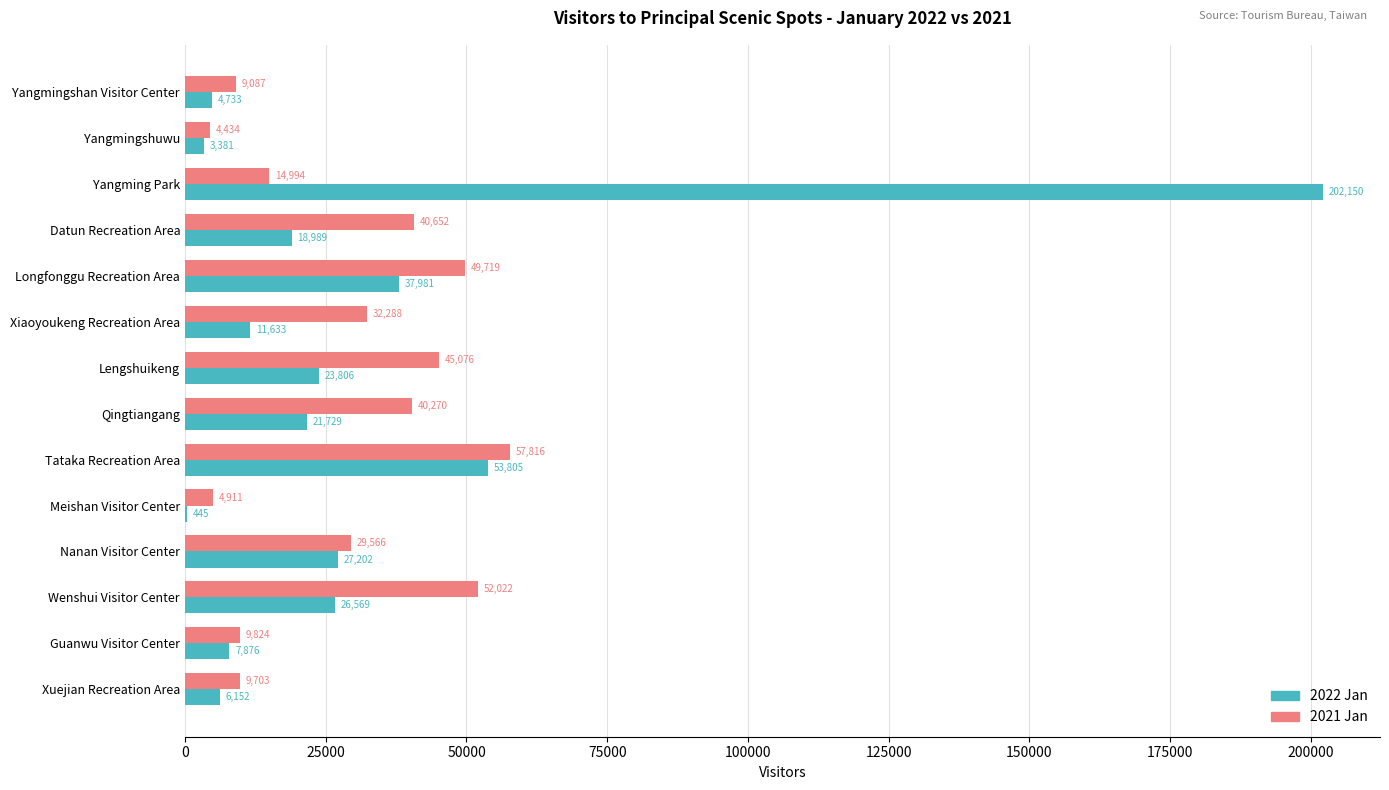

What are all the series names shown in the legend?

2022 Jan, 2021 Jan